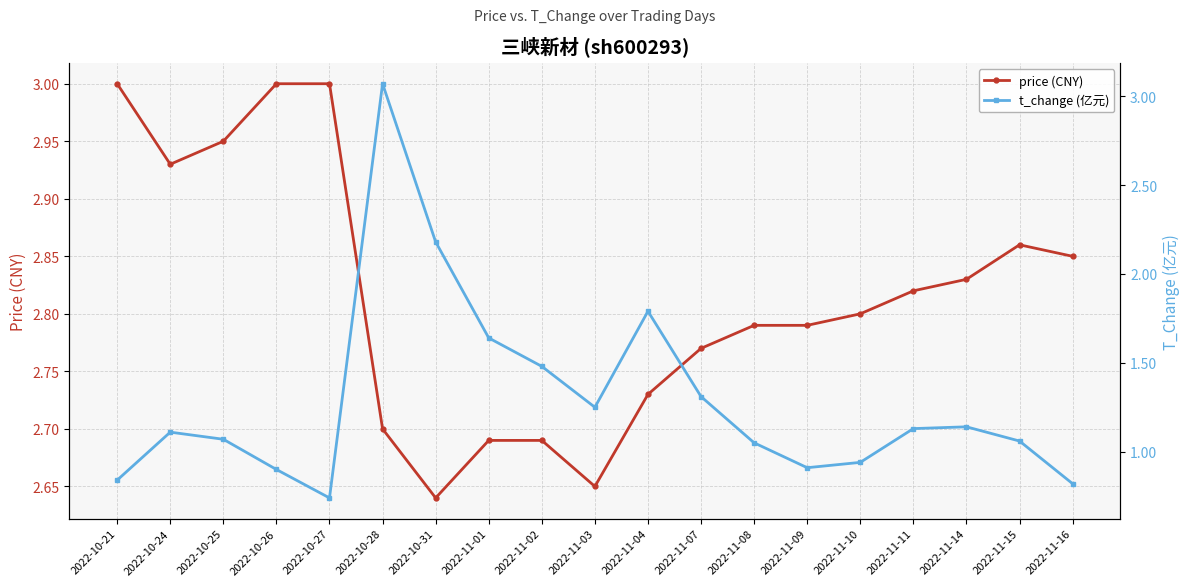

At which label is t_change (亿元) closest to 1?

2022-11-08